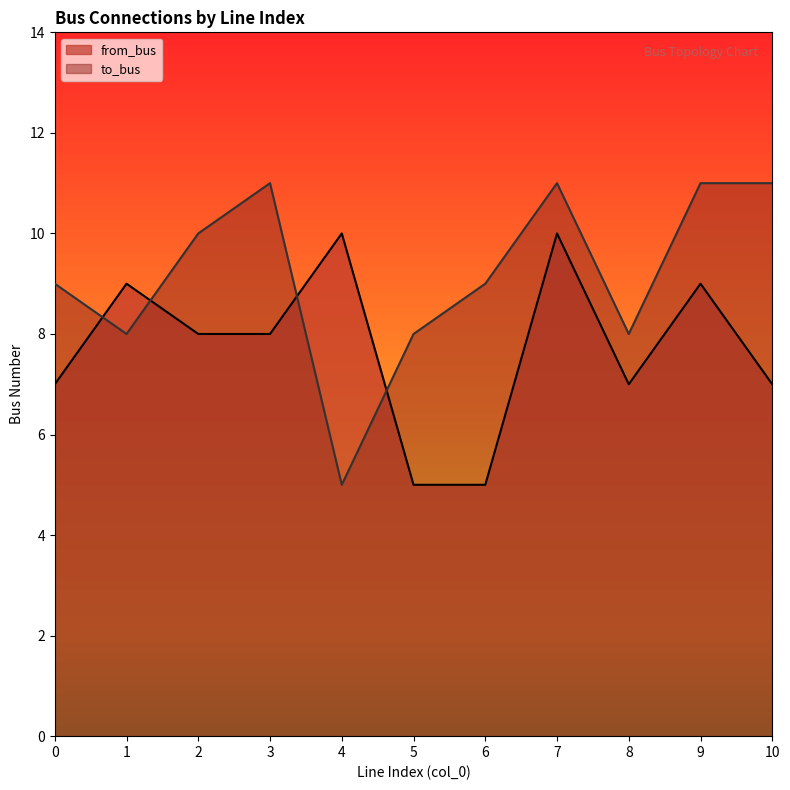

At which category is the sum across all series the highest?

7